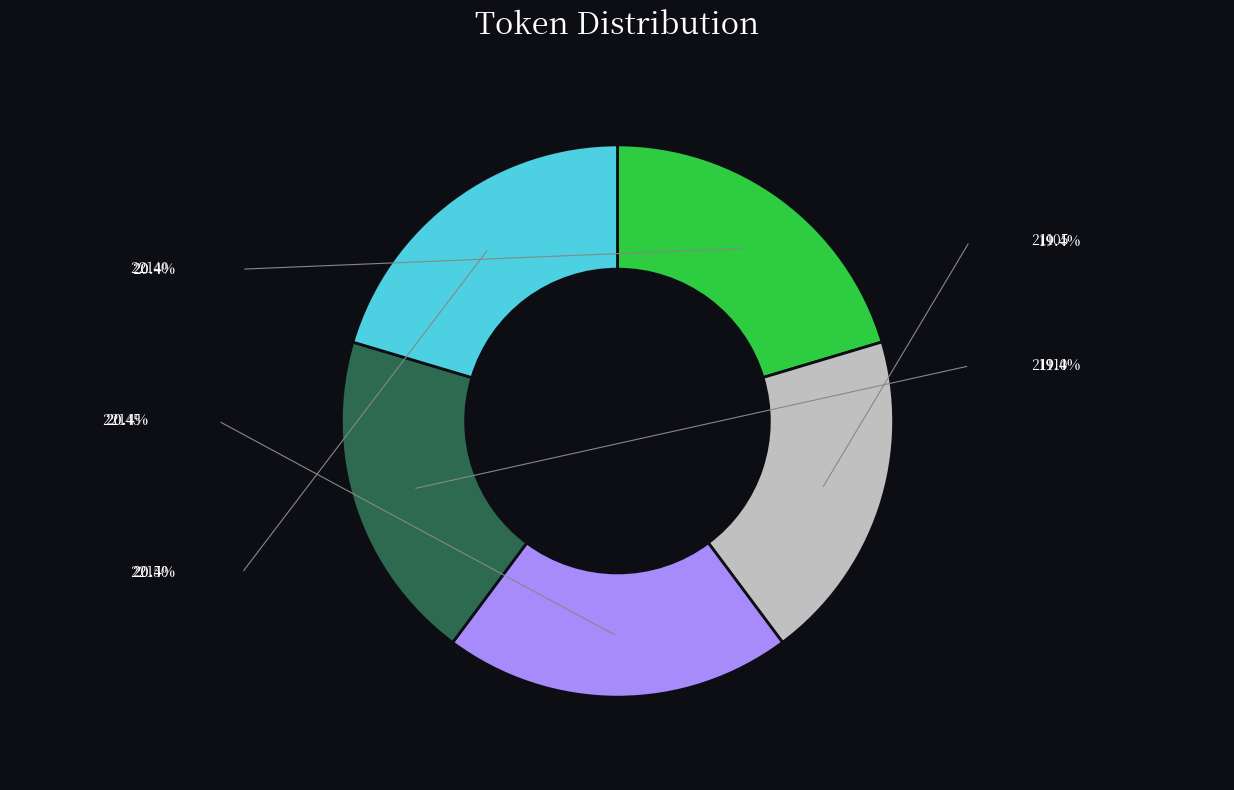

Does any single category account for the majority?

No